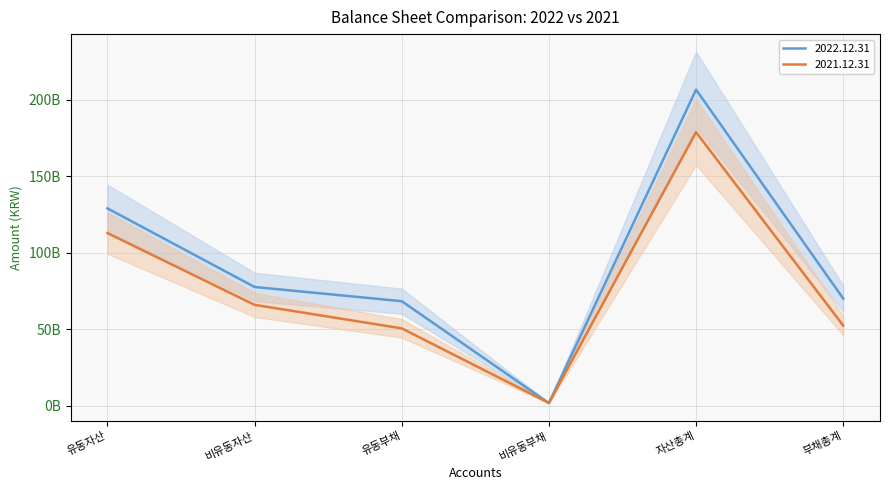

Between 자산총계 and 비유동자산, which is larger?

자산총계